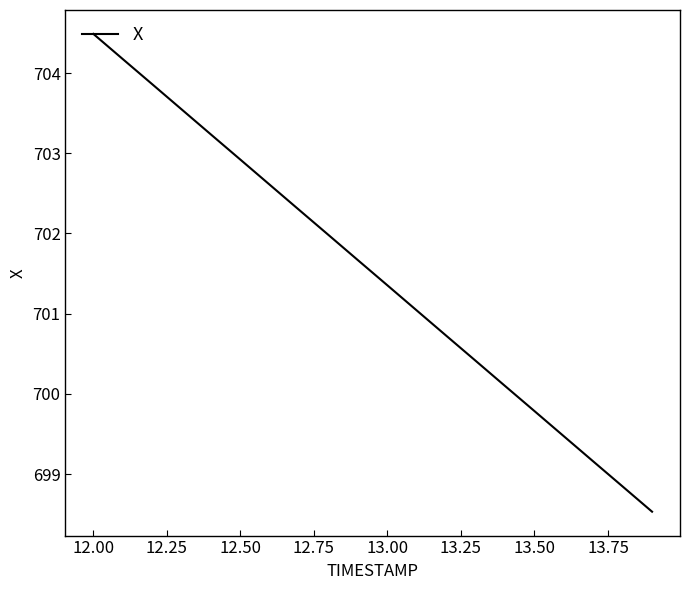

What is the maximum value shown in the chart?

704.5